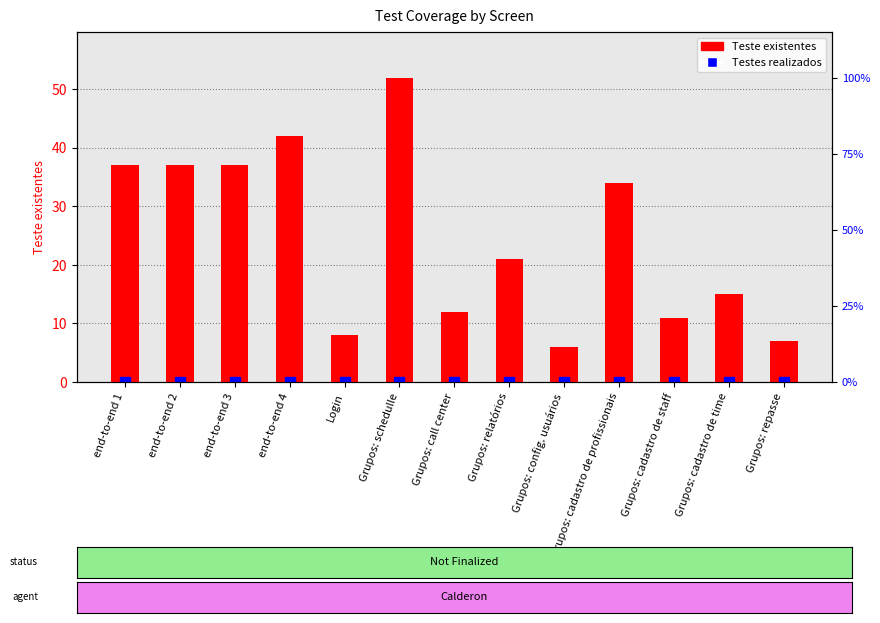

Read the value at Grupos: cadastro de profissionais.

34